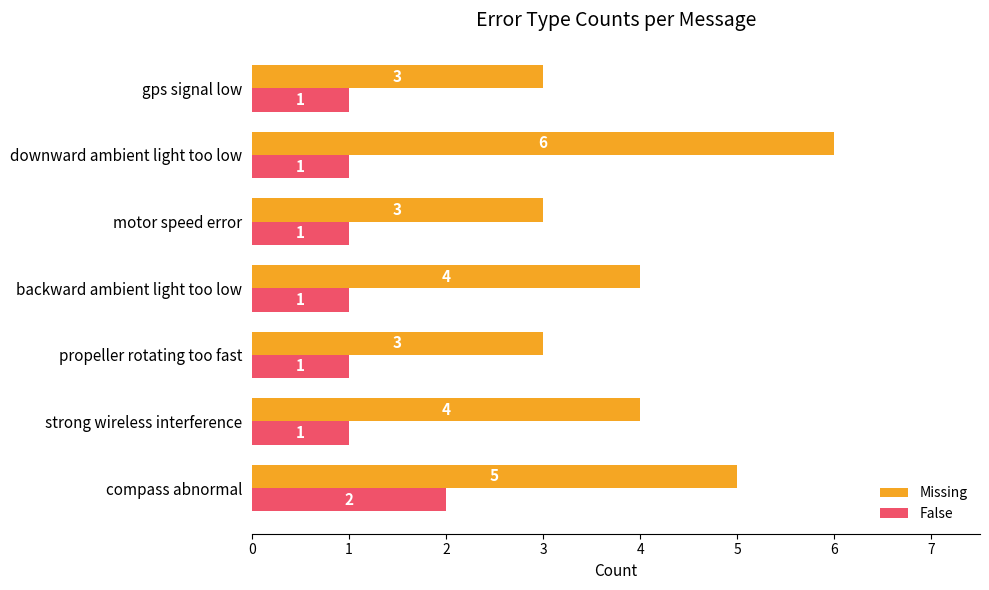

Count the False values in the range 1 to 2.

7